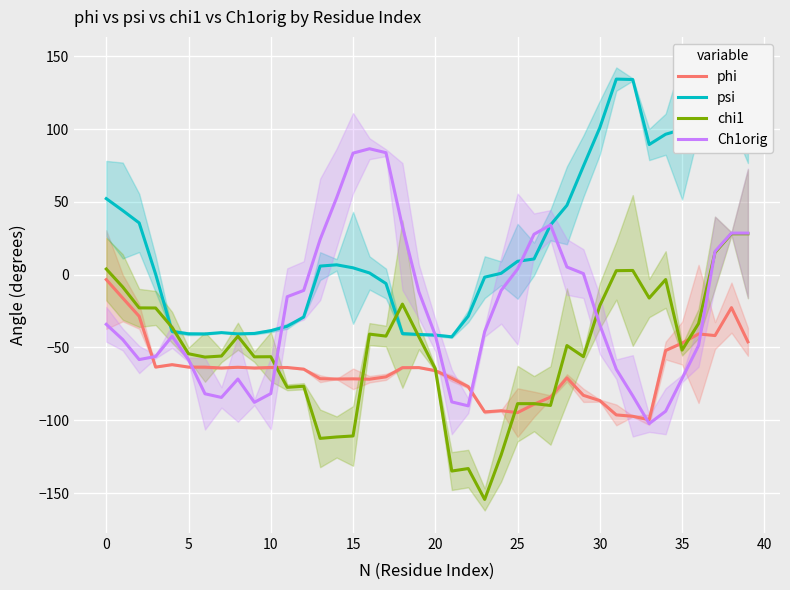

What is the label of the 18th point from the right?

22